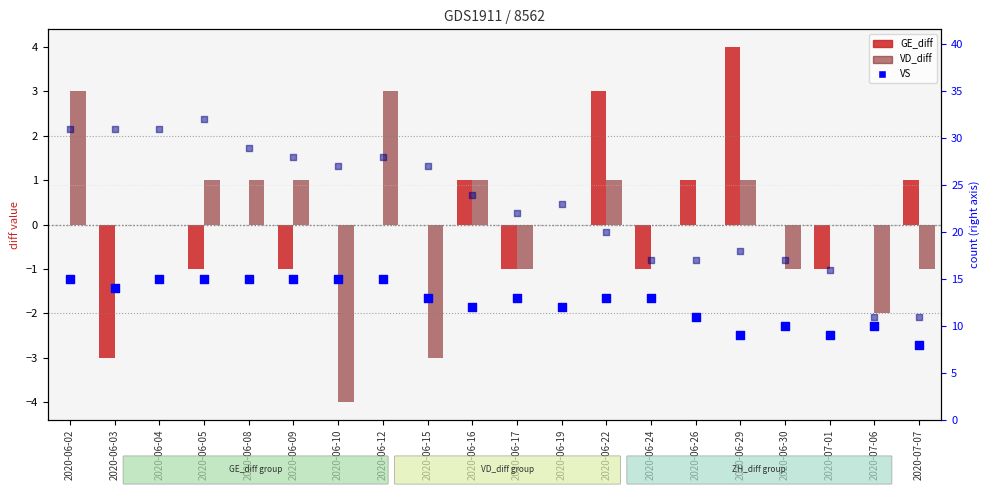

What is the total value across all series at 2020-06-26?

29